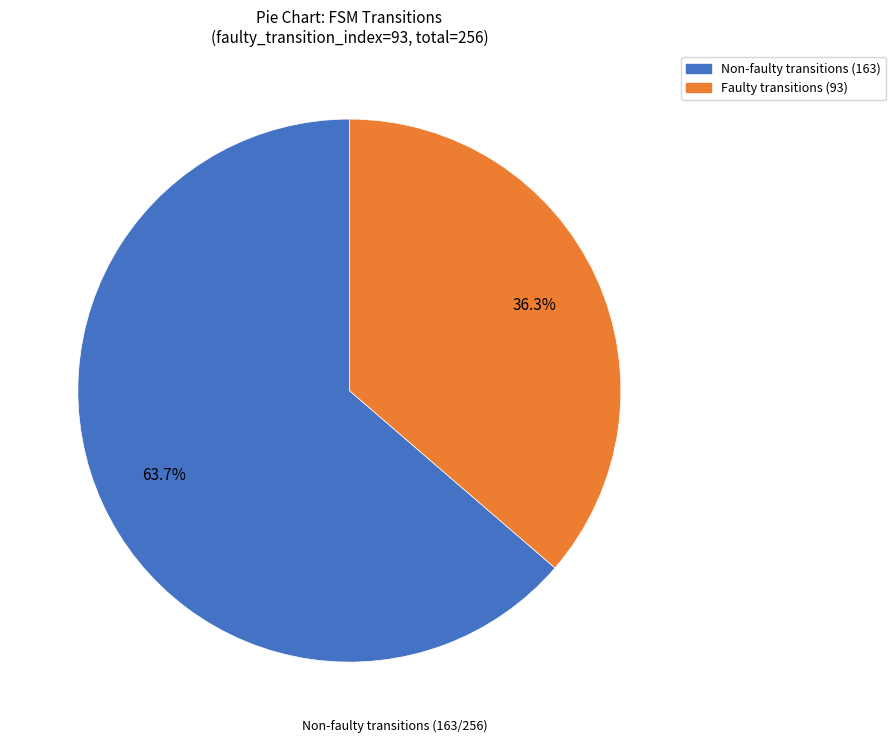

Is there any slice that represents more than half of the pie?

Yes